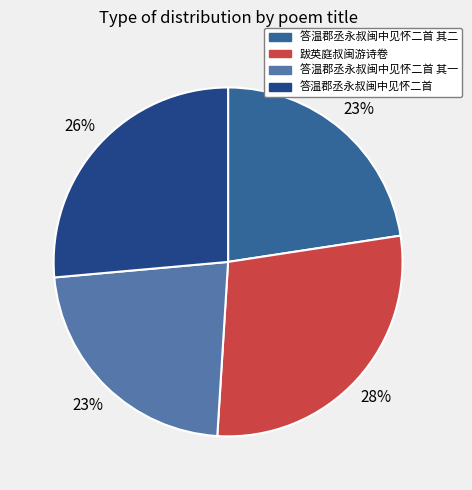

Does any single category account for the majority?

No